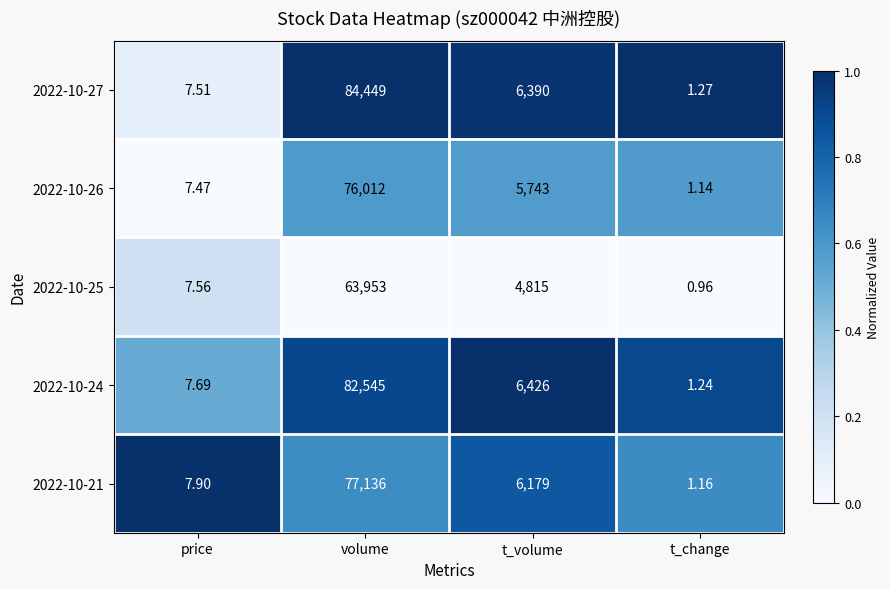

List the labels in order of 2022-10-27 value, smallest first.

t_change, price, t_volume, volume